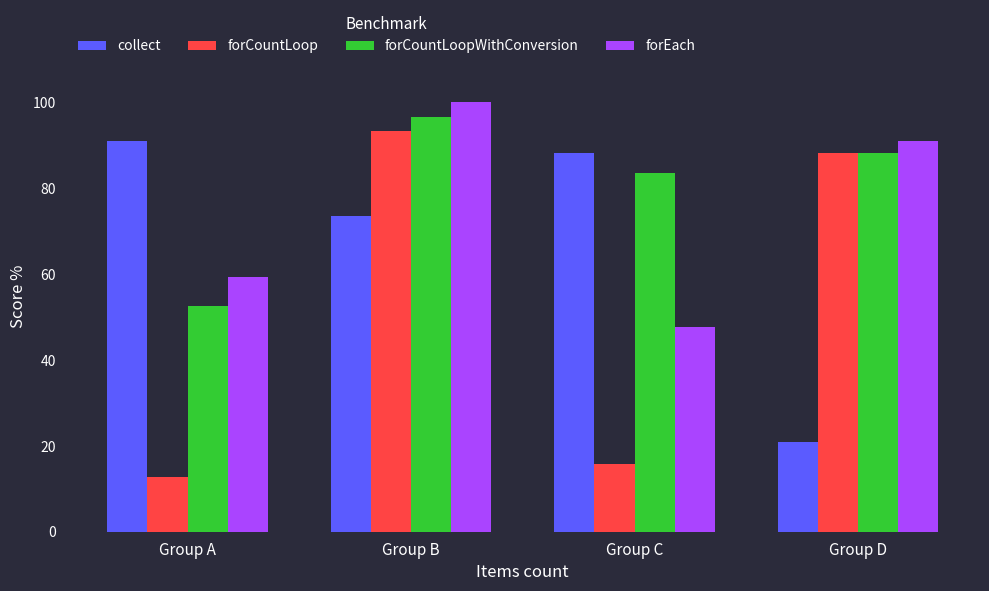

Which series has the largest range (max minus min)?

forCountLoop